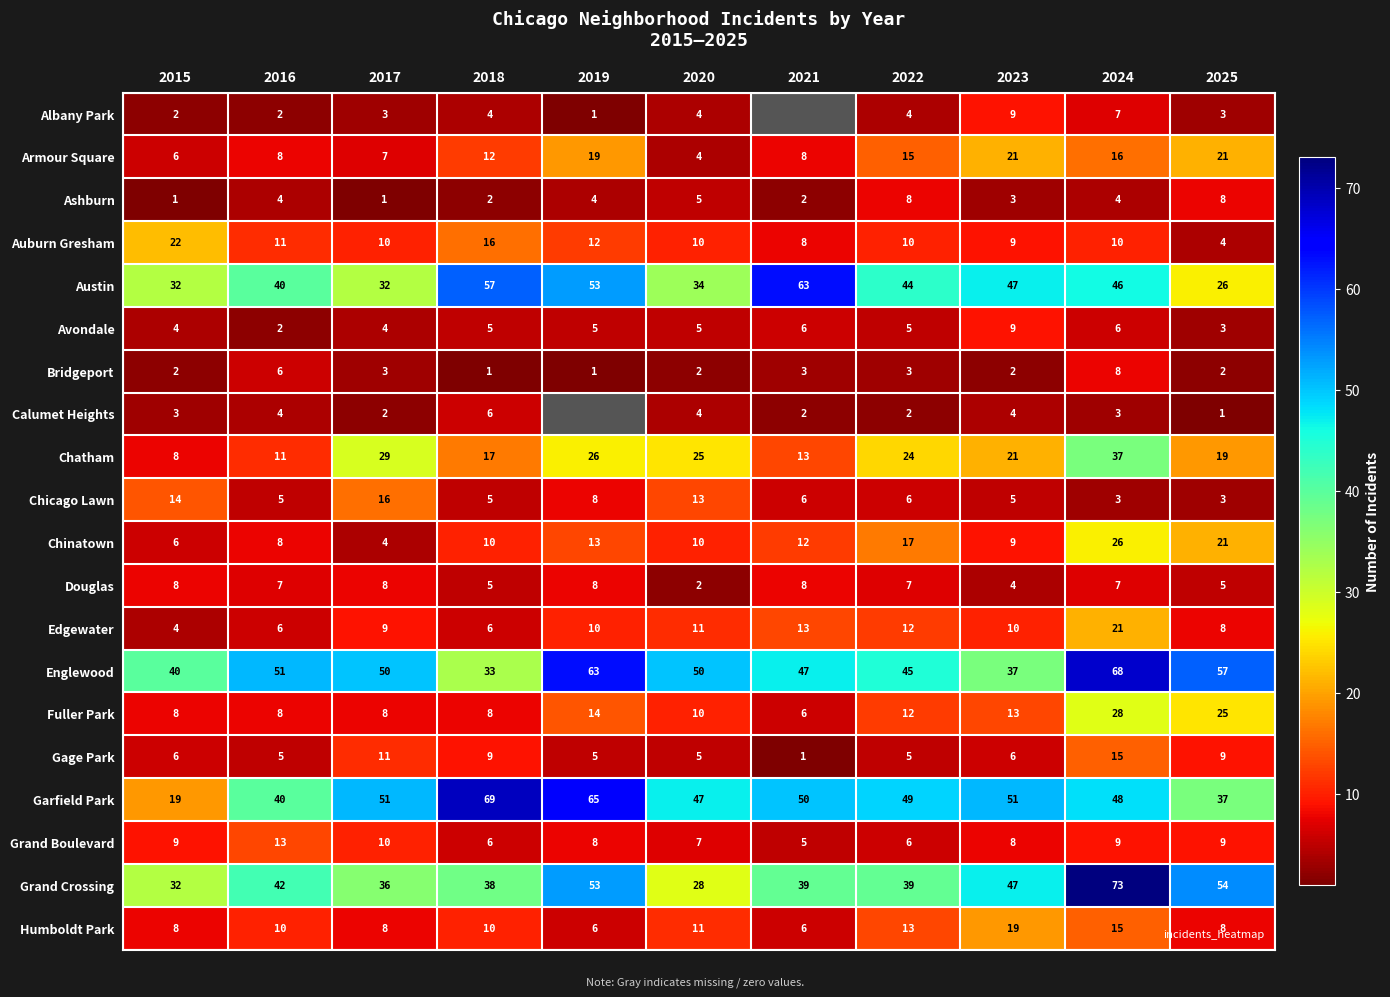

Is the value of Chicago Lawn at 2020 greater than the value of Edgewater at 2024?

No